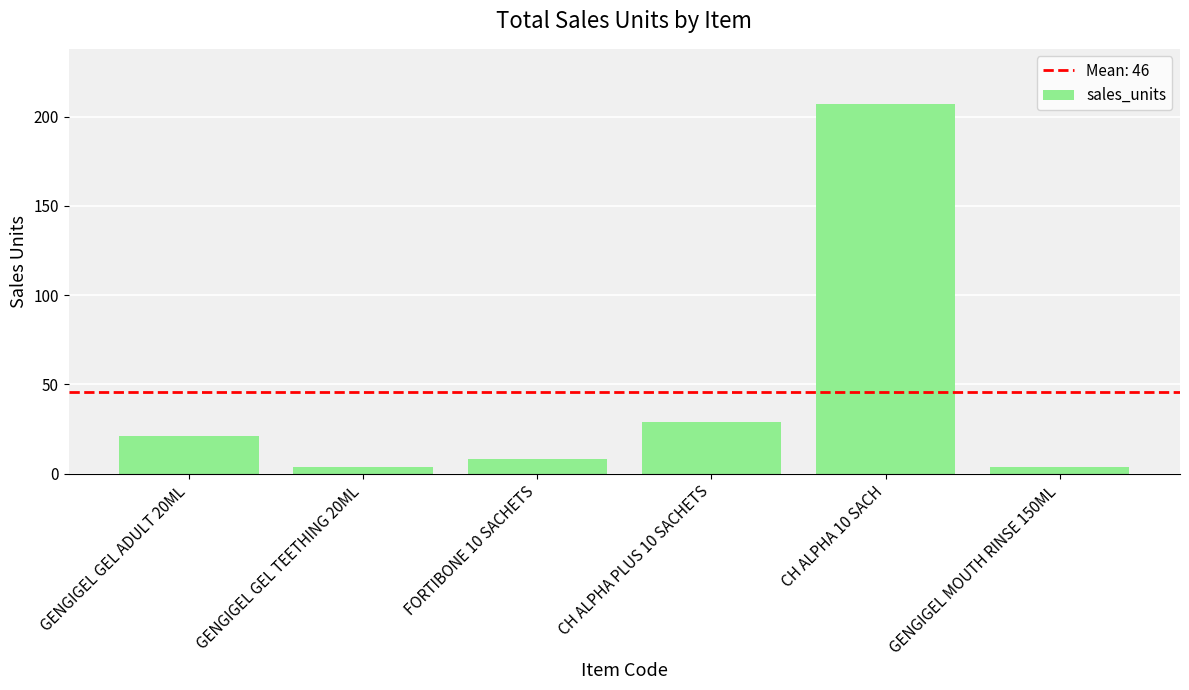

Reading left to right, extract all data points from this chart.

21	4	8	29	207	4